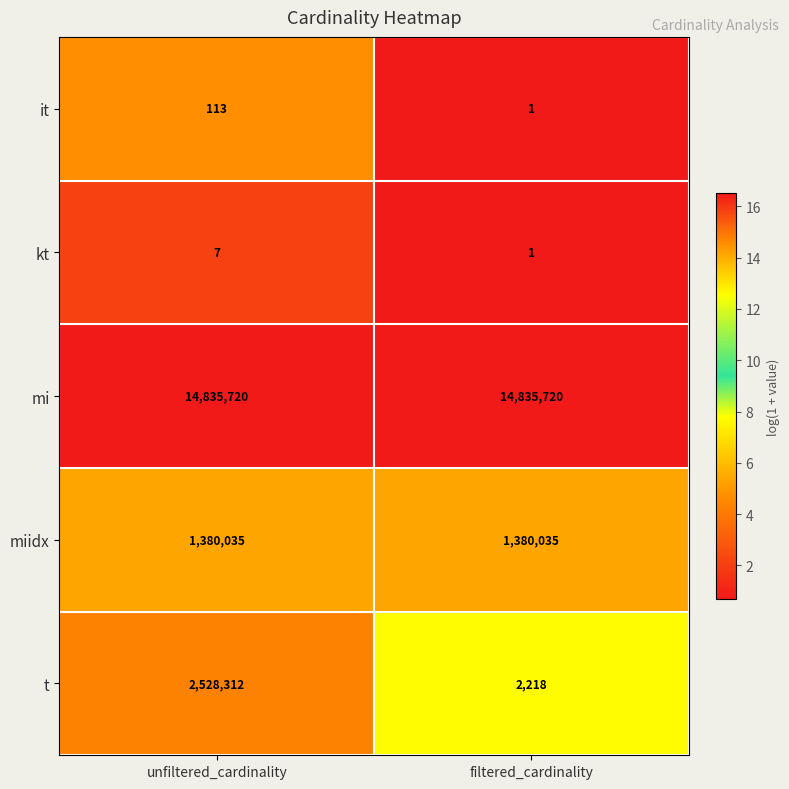

Reading left to right, list all the values displayed in this chart.

it: 113	1
kt: 7	1
mi: 14835720	14835720
miidx: 1380035	1380035
t: 2528312	2218